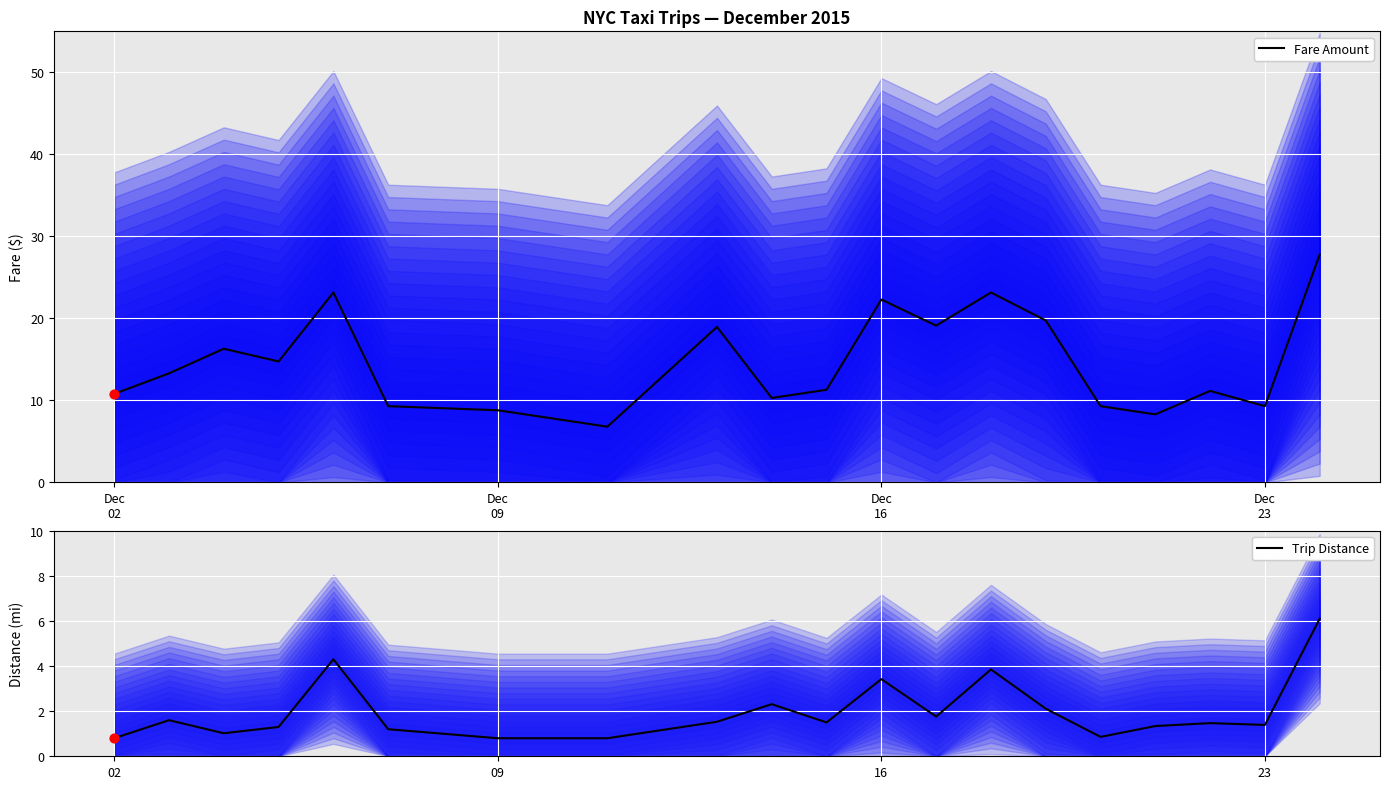

What are all the series names shown in the legend?

Fare Amount, Trip Distance